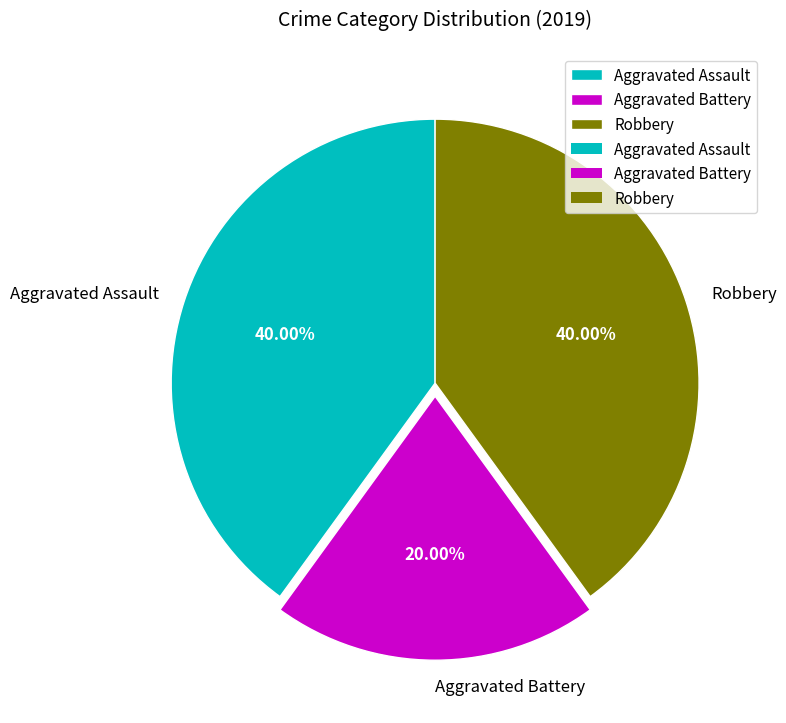

The Aggravated Assault slice represents 28% of the pie. True or false?

False